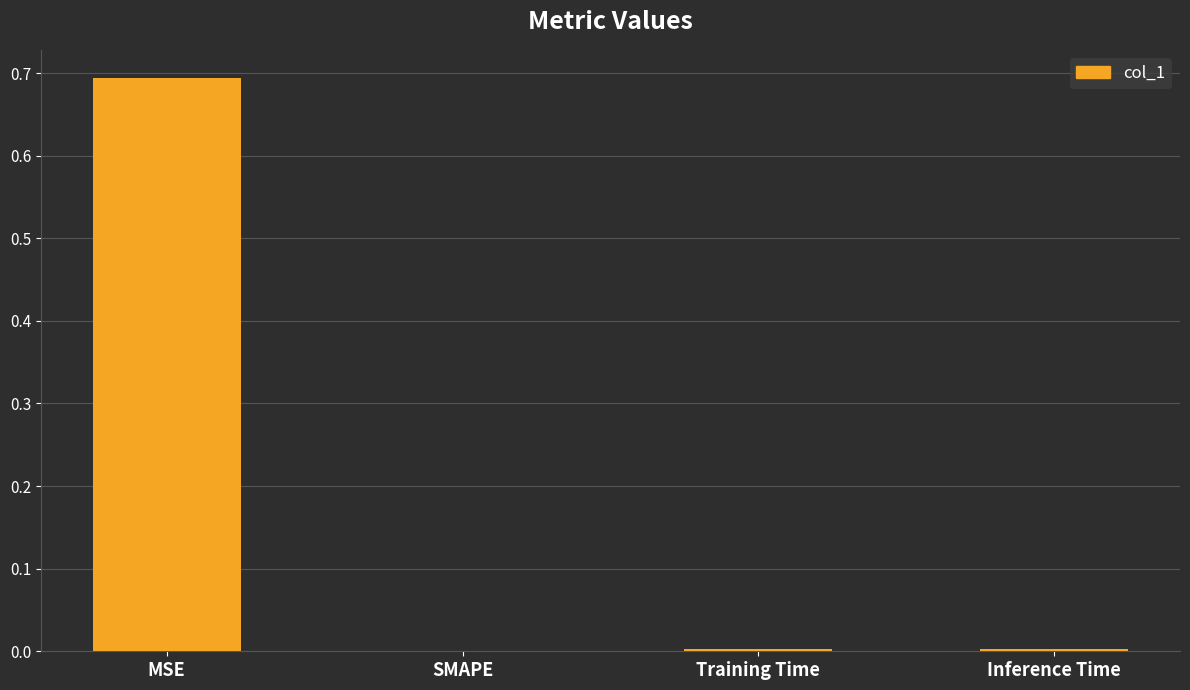

What is the maximum value shown in the chart?

0.7